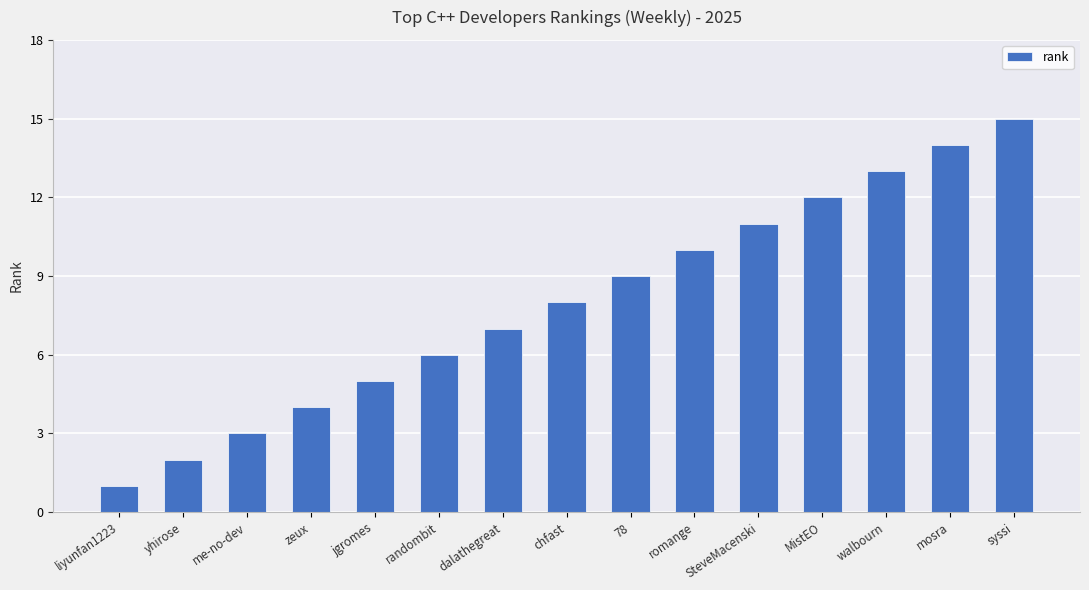

What is the sum of all values?

120